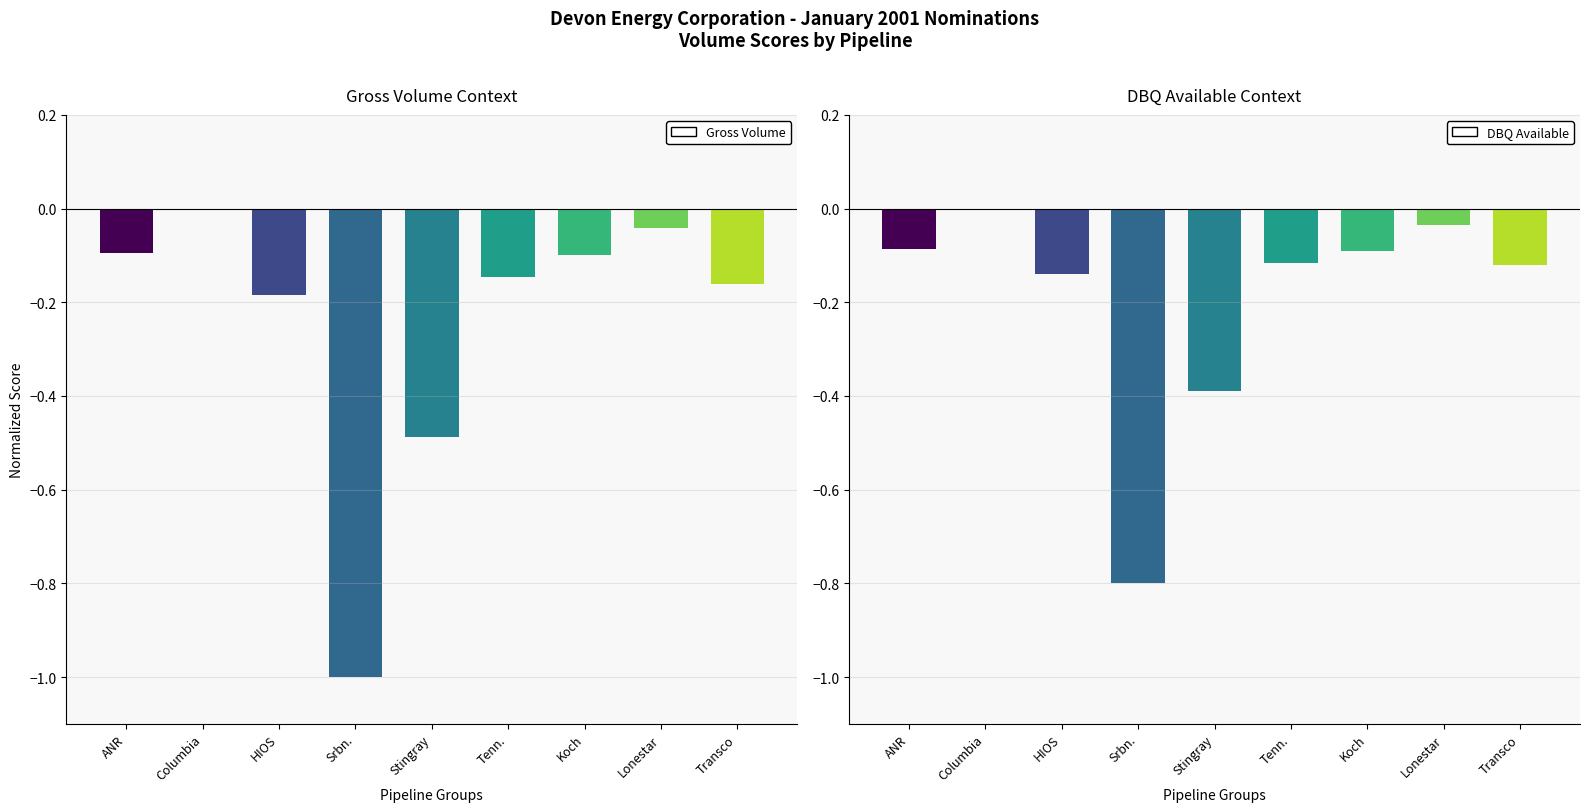

How many bars are there in each group?

2